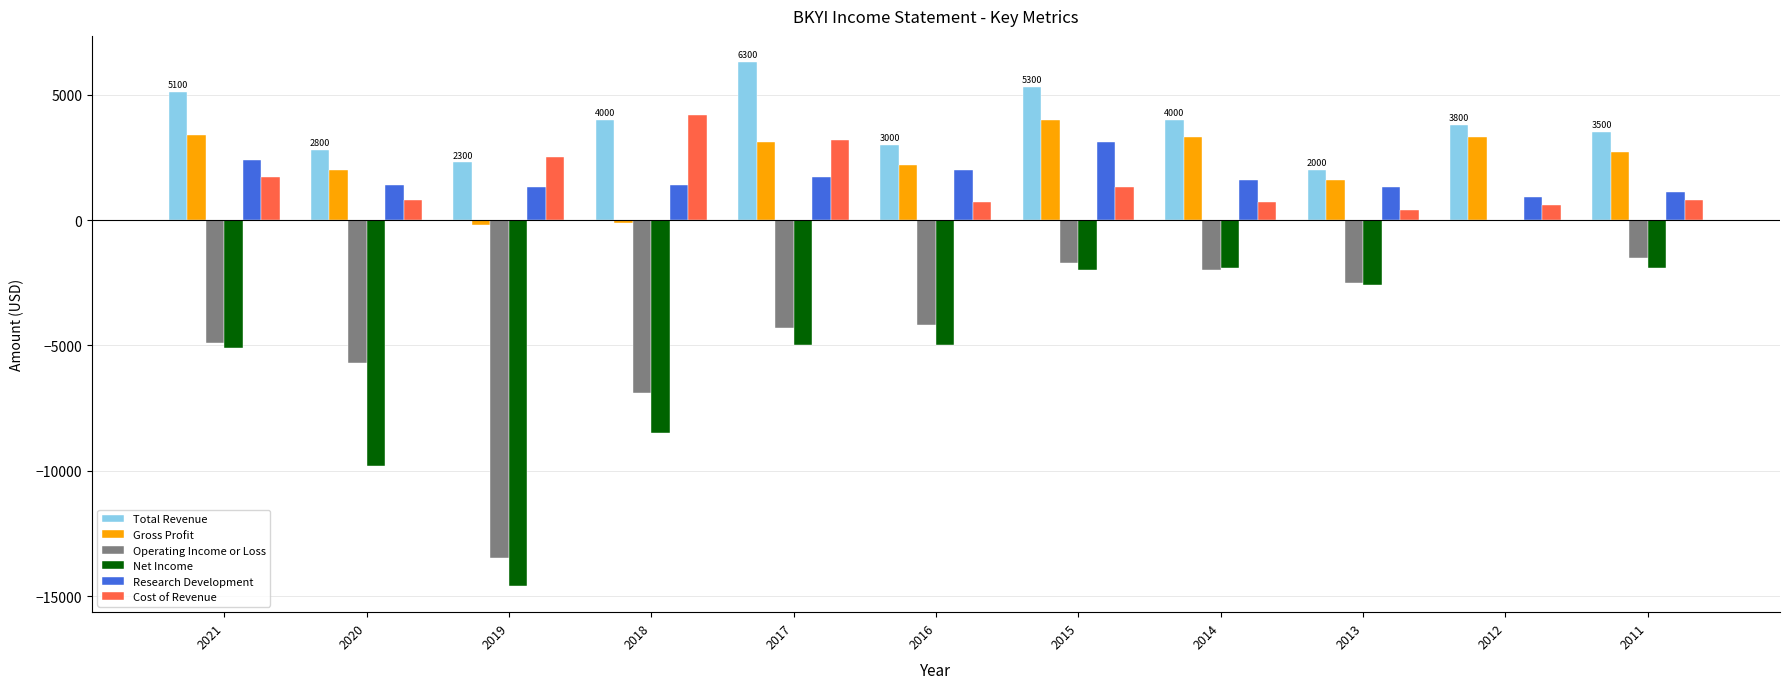

Reading left to right, extract all data points from this chart.

Total Revenue: 5100	2800	2300	4000	6300	3000	5300	4000	2000	3800	3500
Gross Profit: 3400	2000	-200	-100	3100	2200	4000	3300	1600	3300	2700
Operating Income or Loss: -4900	-5700	-13500	-6900	-4300	-4200	-1700	-2000	-2500	0	-1500
Net Income: -5100	-9800	-14600	-8500	-5000	-5000	-2000	-1900	-2600	0	-1900
Research Development: 2400	1400	1300	1400	1700	2000	3100	1600	1300	900	1100
Cost of Revenue: 1700	800	2500	4200	3200	700	1300	700	400	600	800